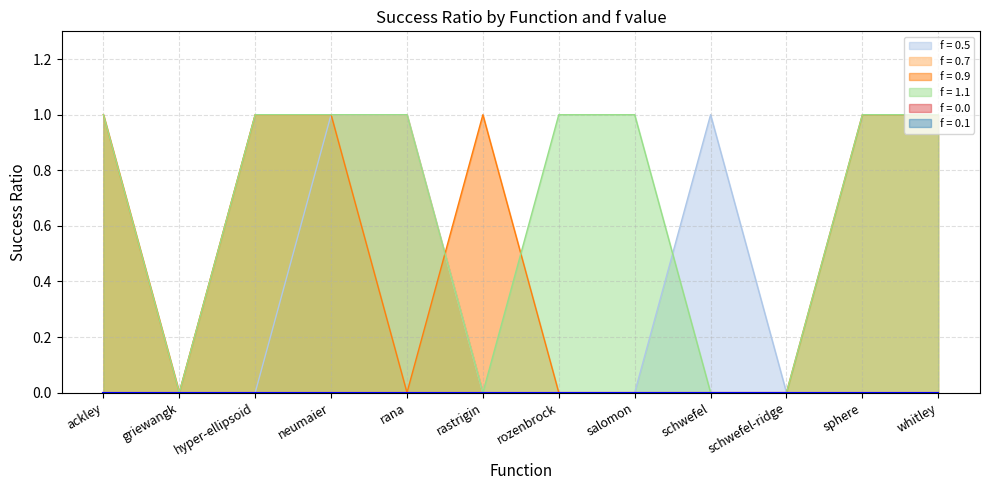

What is the maximum value for f = 1.1?

1